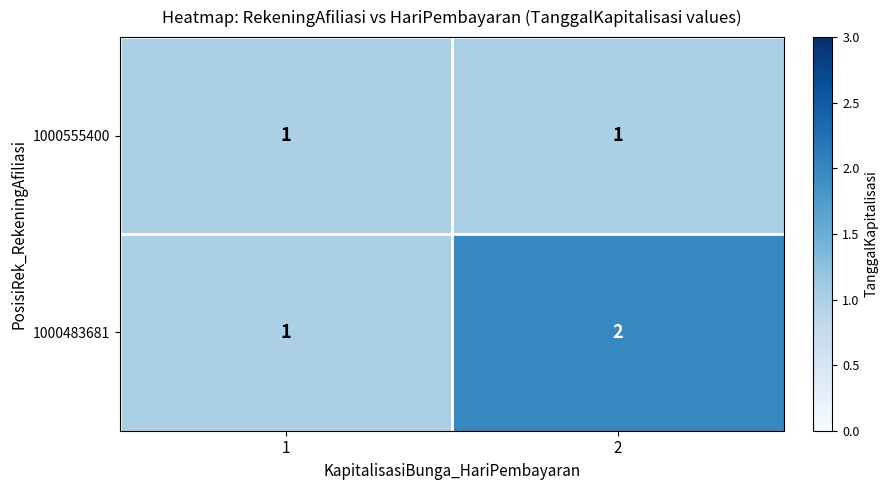

Reading left to right, list all the values displayed in this chart.

1000555400: 1	1
1000483681: 1	2